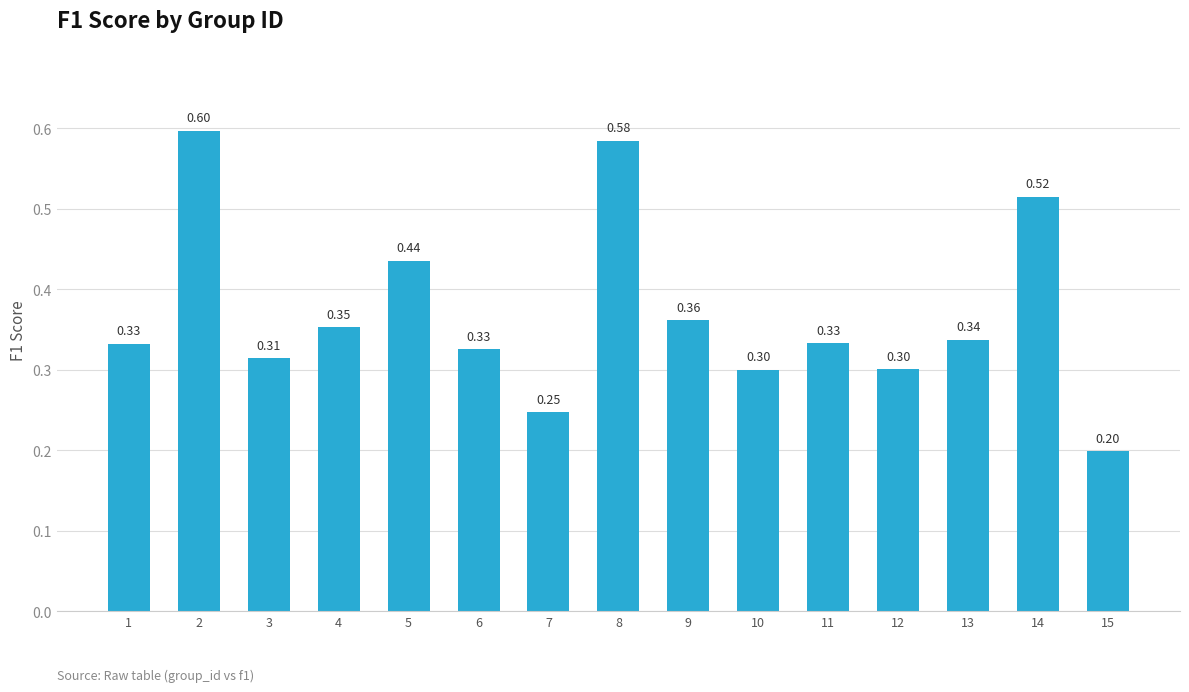

The value at 8 is 0.2. True or false?

False